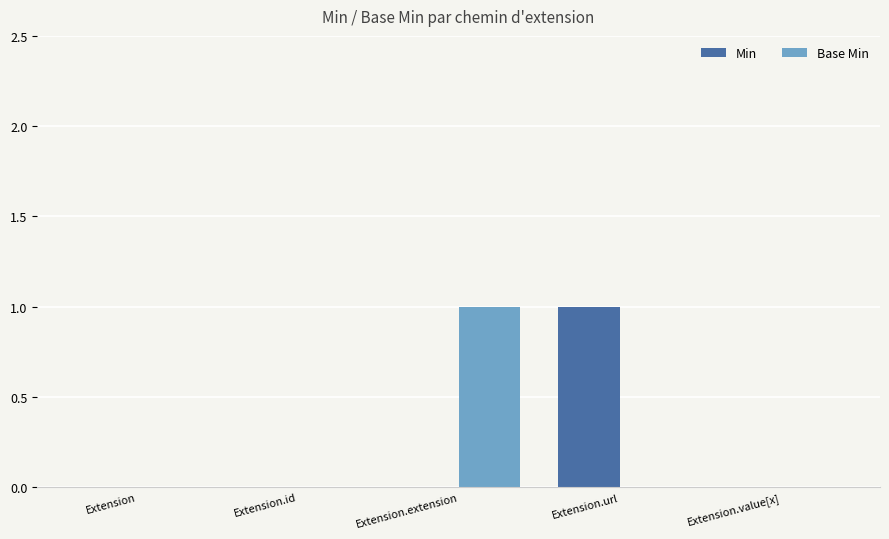

How many Base Min values are between 0 and 1?

5